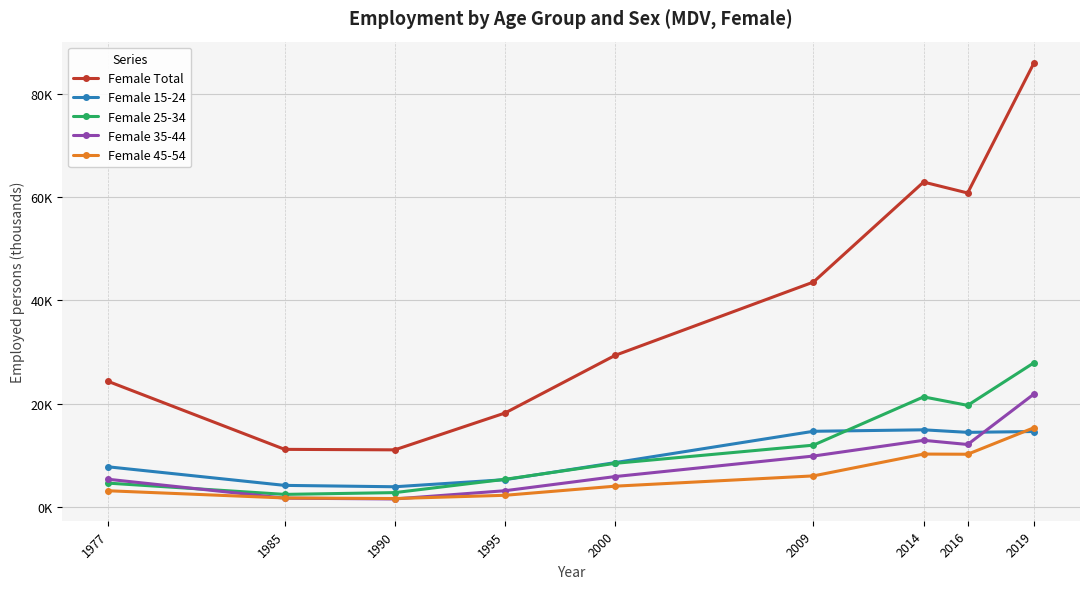

True or false: Female Total has more than 1 points higher than both neighbors.

False